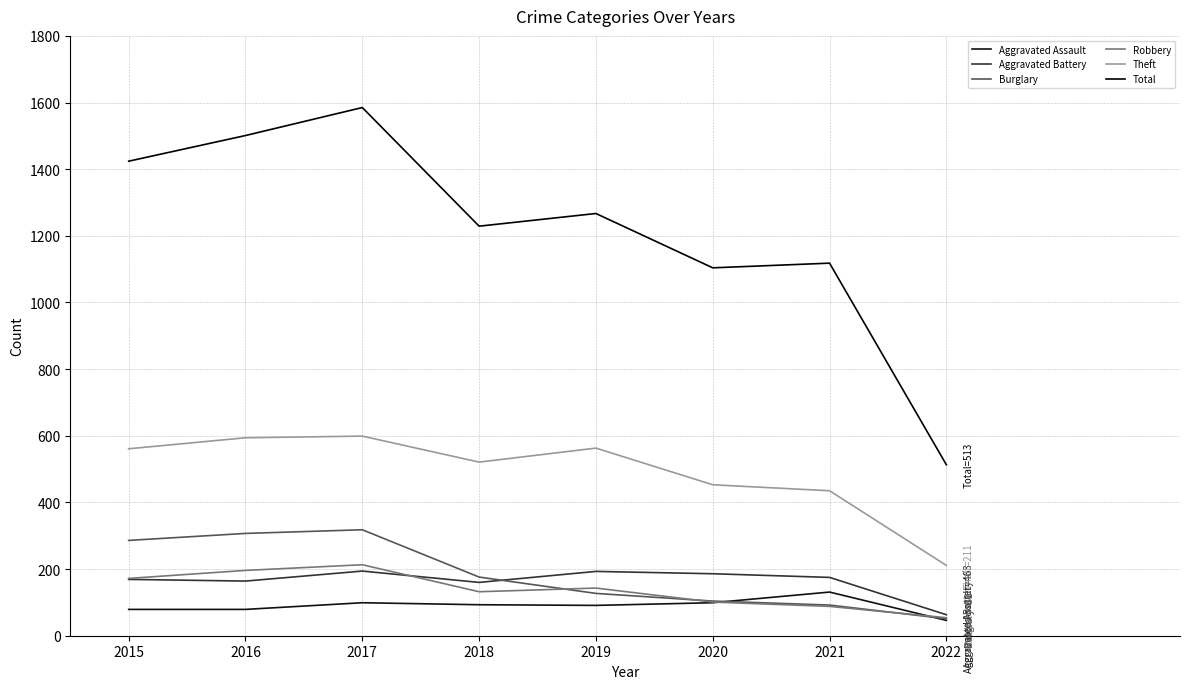

Does the chart display data point markers on the line(s)?

No